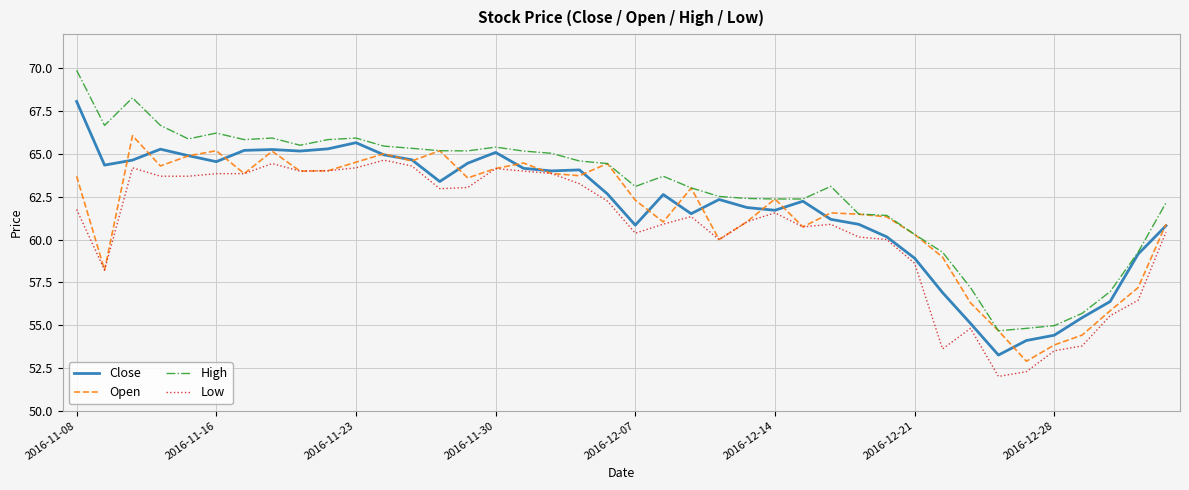

What is the average value of the Close series?

61.9